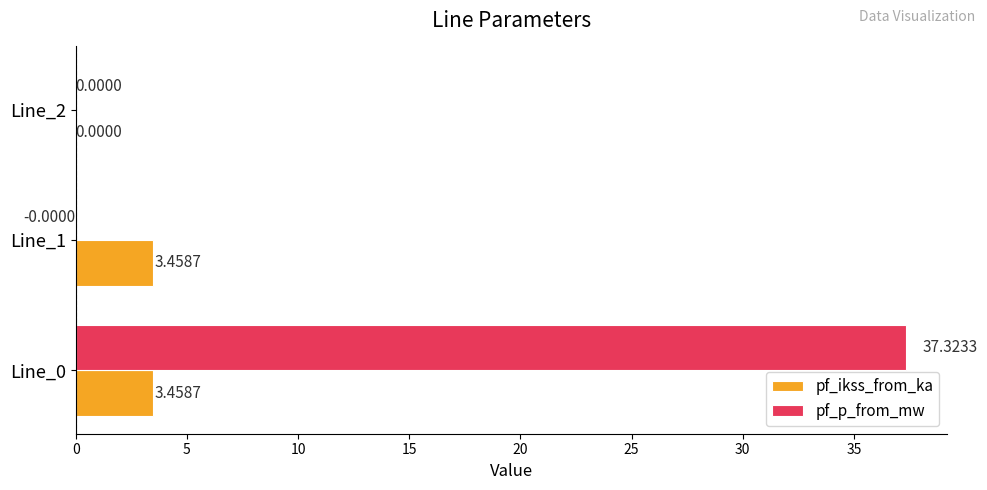

Which series has the largest total across all categories?

pf_p_from_mw